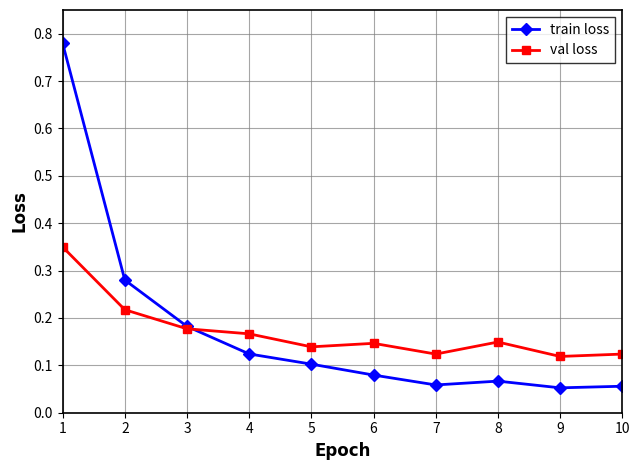

The train loss series shows 0.1 at 9. True or false?

True